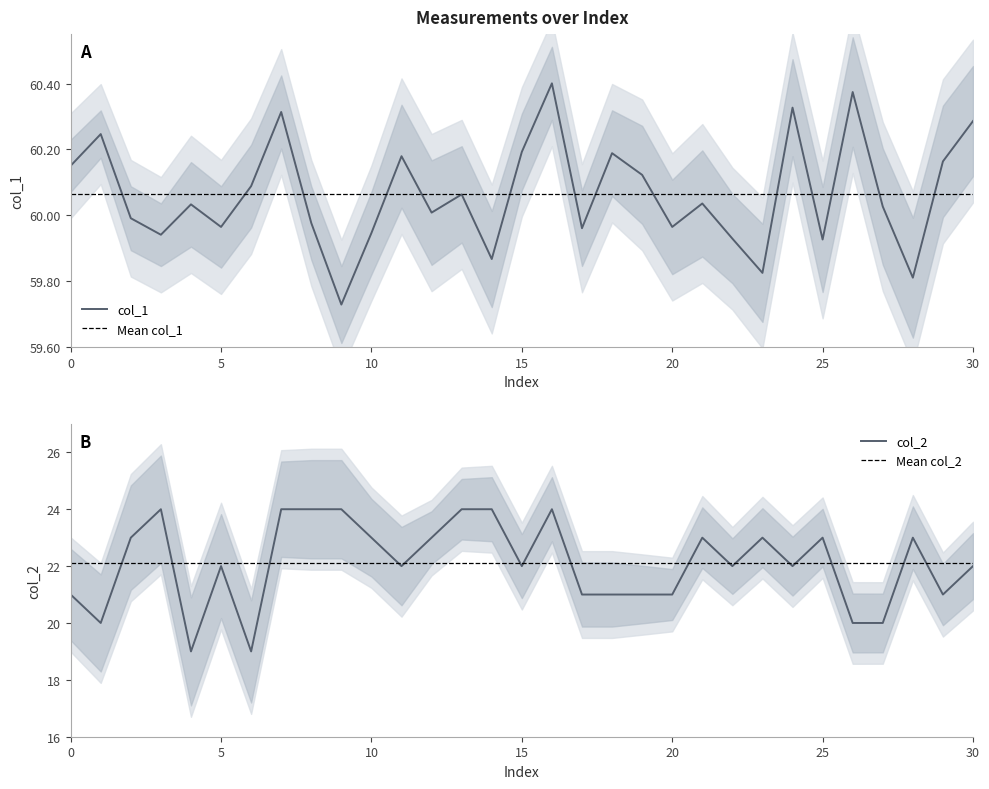

Rank the series by their maximum value, from highest to lowest.

col_1, col_2